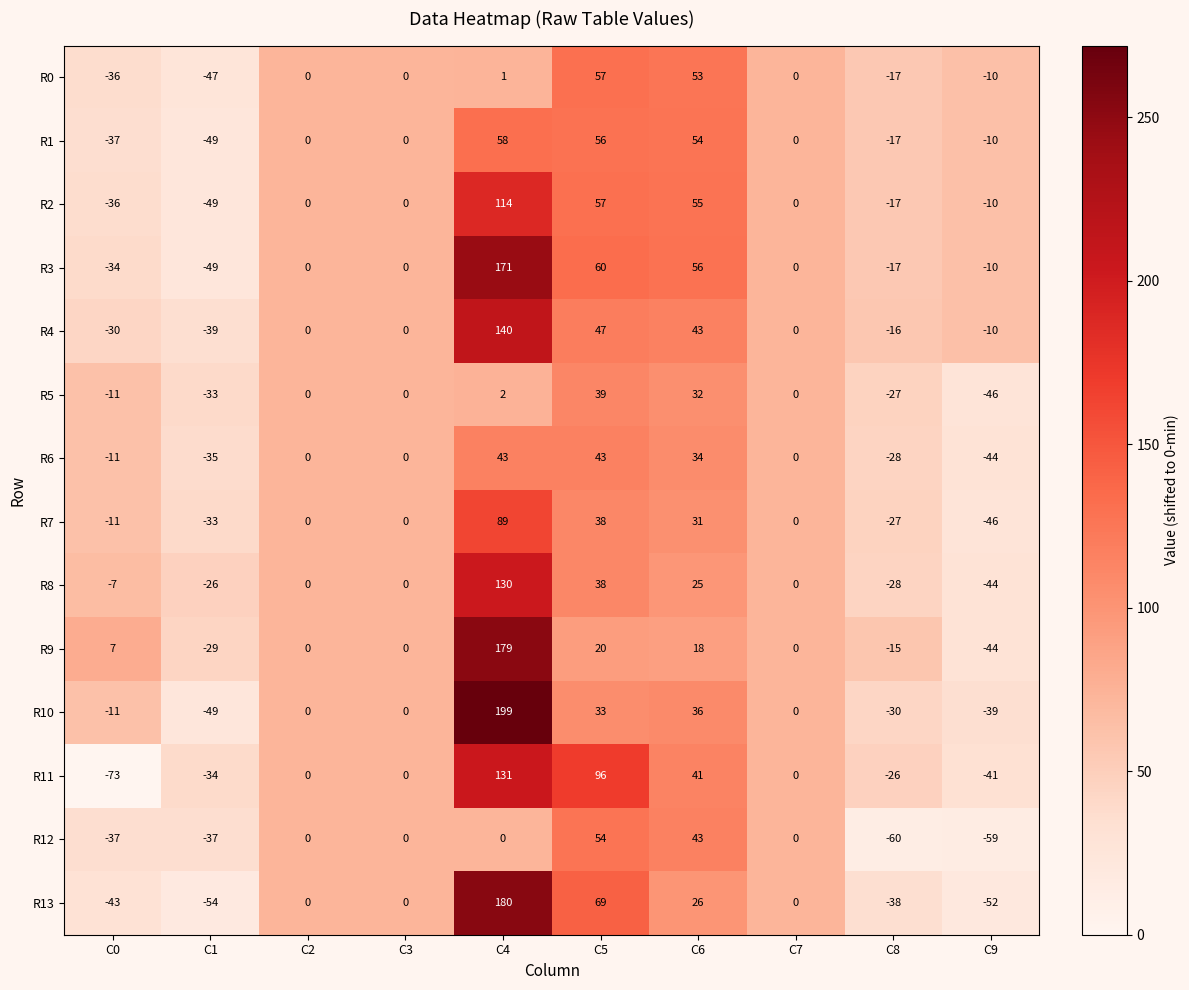

True or false: R8 has a value of 0 at C2.

True